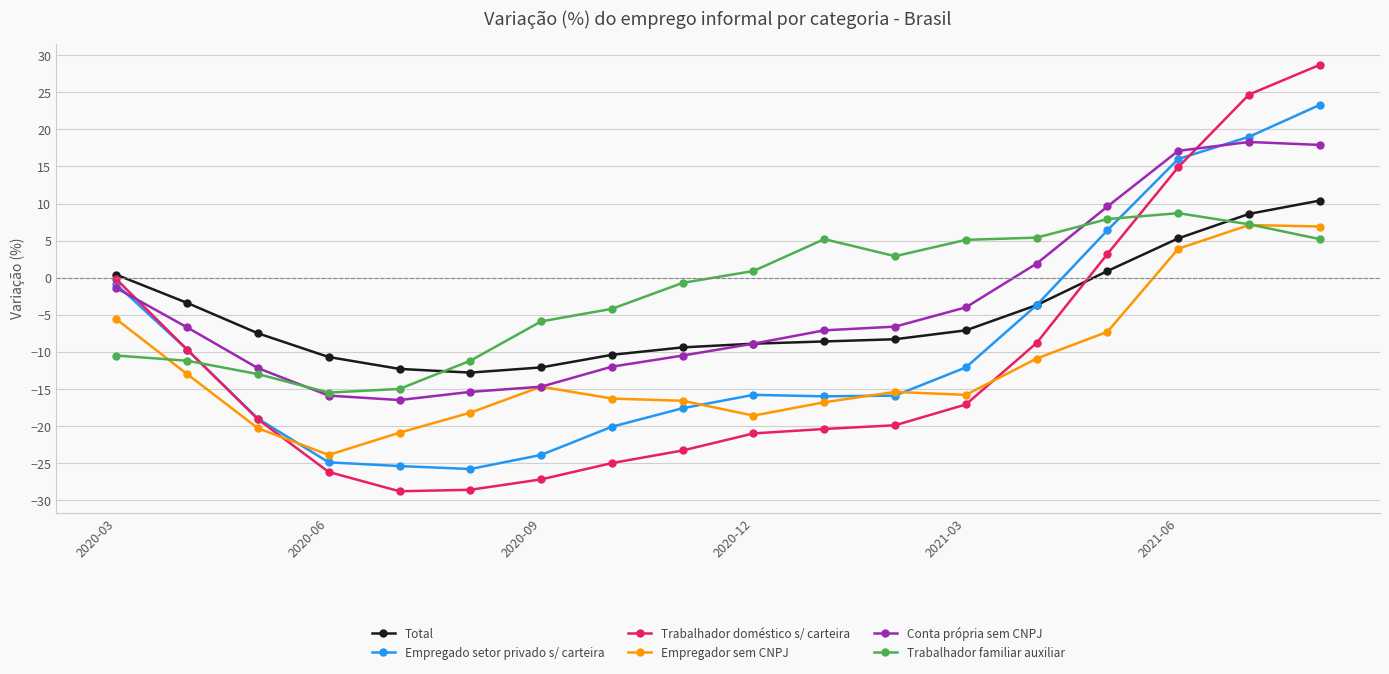

What is the average value of the Empregado setor privado s/ carteira series?

-9.2